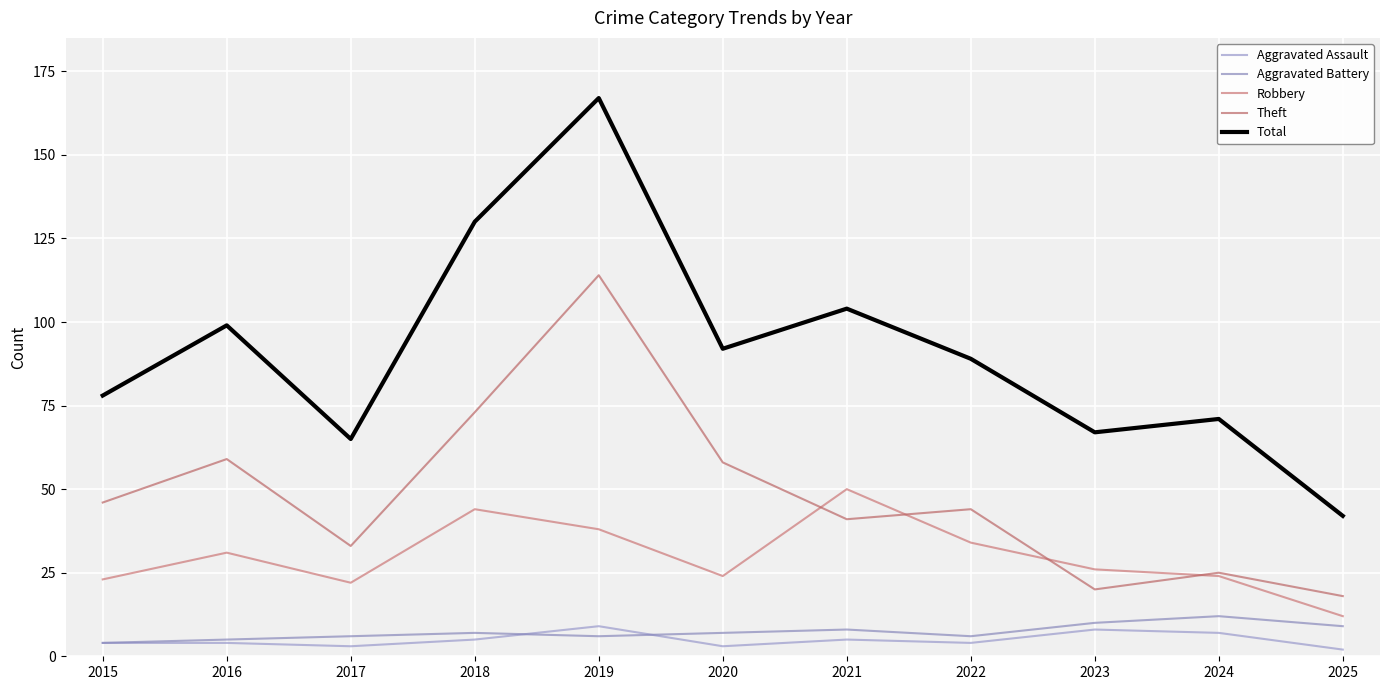

Which series has the largest range (max minus min)?

Total